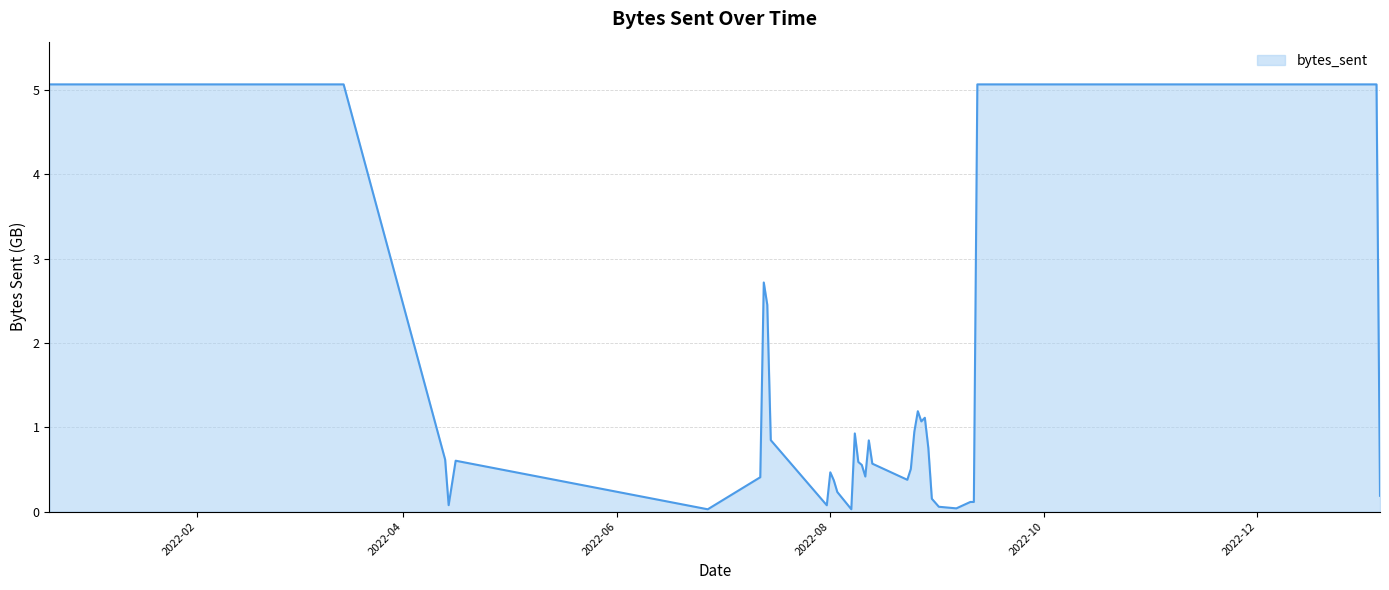

What is the maximum value shown in the chart?

5.1